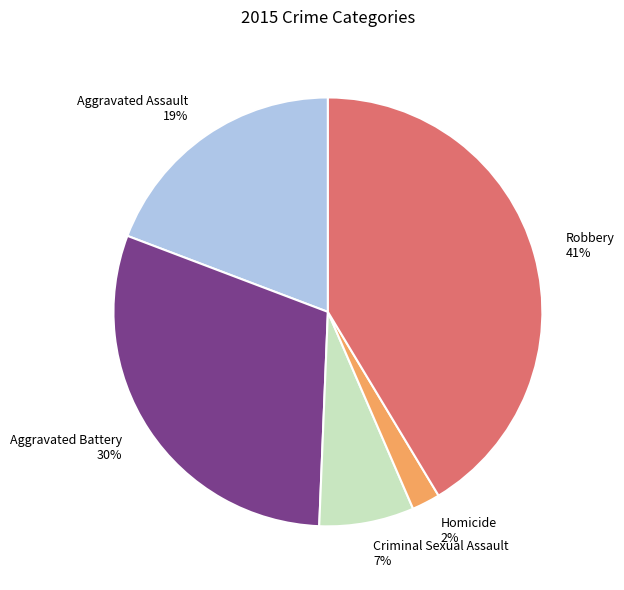

Which slice is the smallest?

Homicide